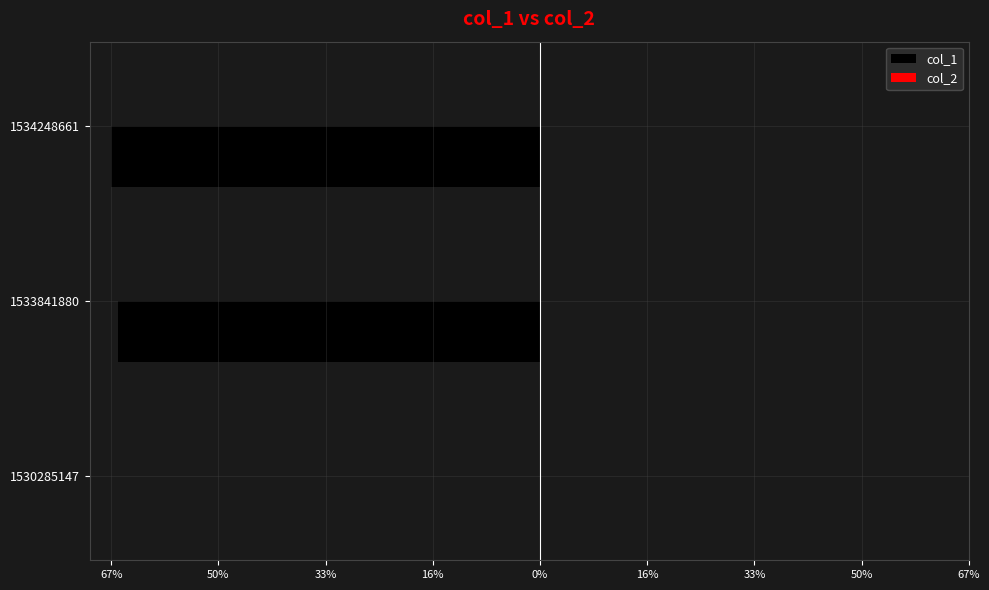

Are the bars horizontal?

Yes